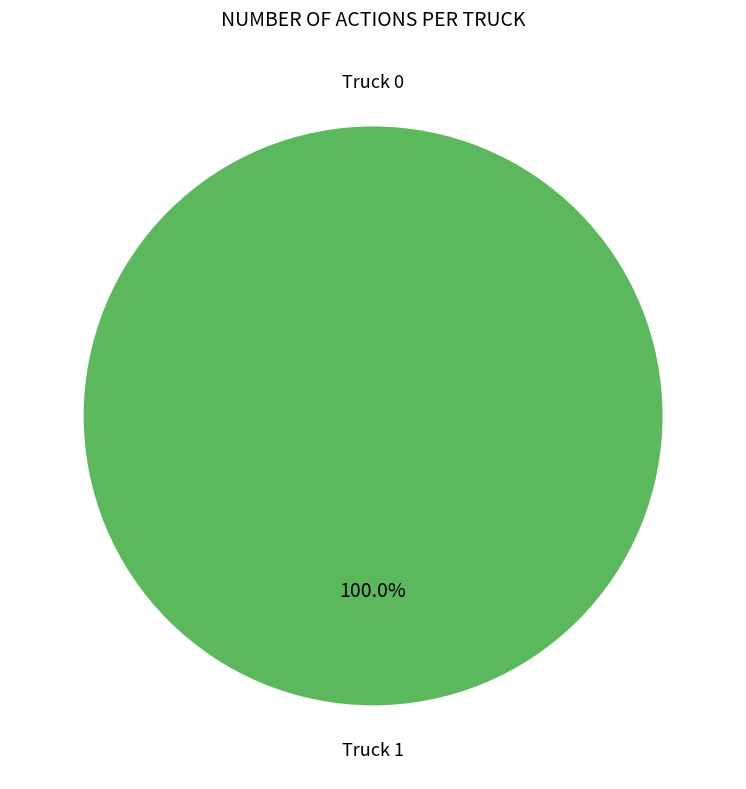

Which has a higher value, Truck 0 or Truck 1?

Truck 1